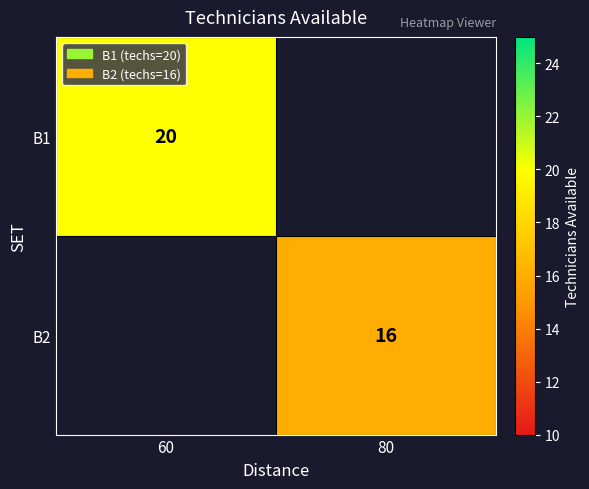

True or false: B2 has a value of 6 at 80.

False